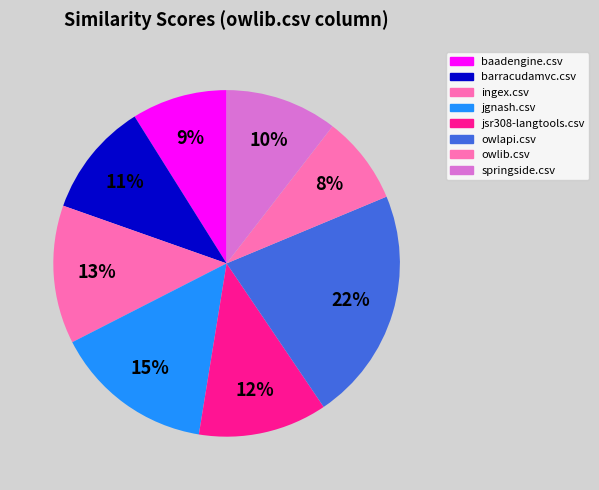

Is the sum of jgnash.csv and ingex.csv greater than half?

No